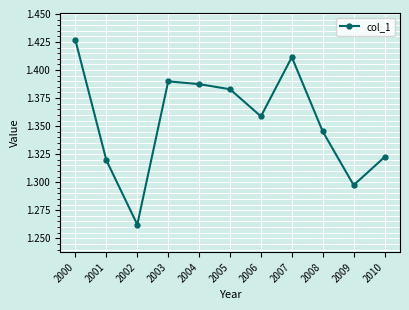

What is the difference between the maximum and minimum values?

0.2